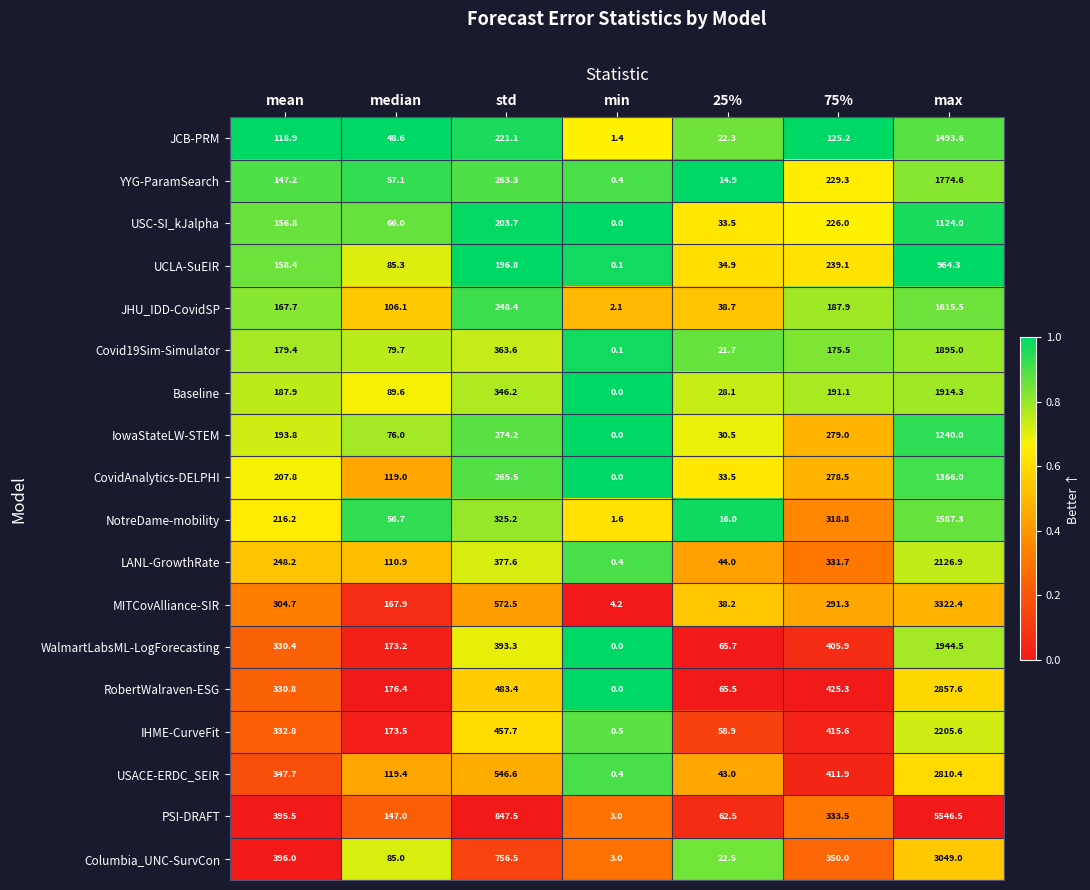

Count the number of data series in this chart.

18